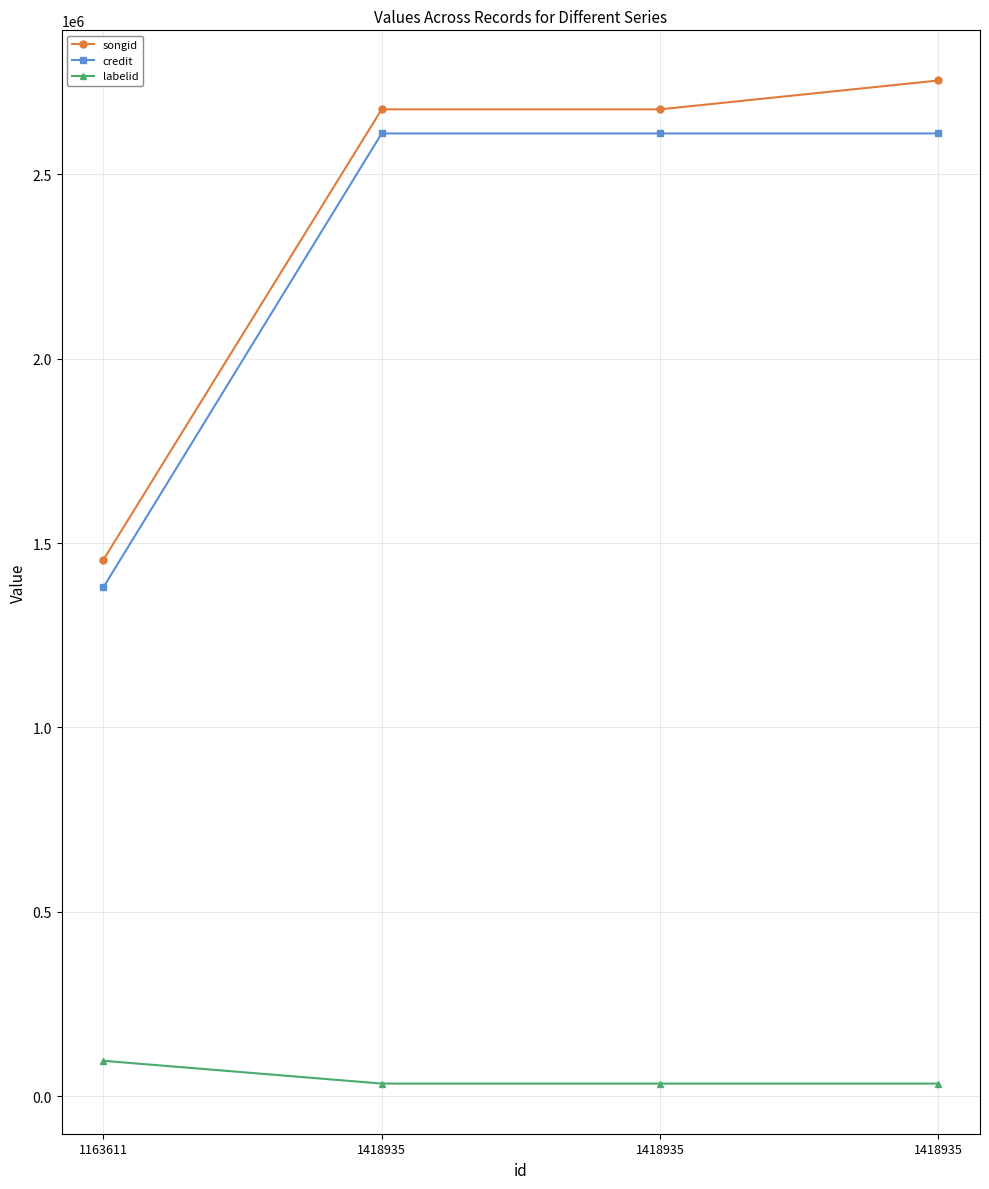

Which has a higher value, 1418935 or 1163611?

1418935